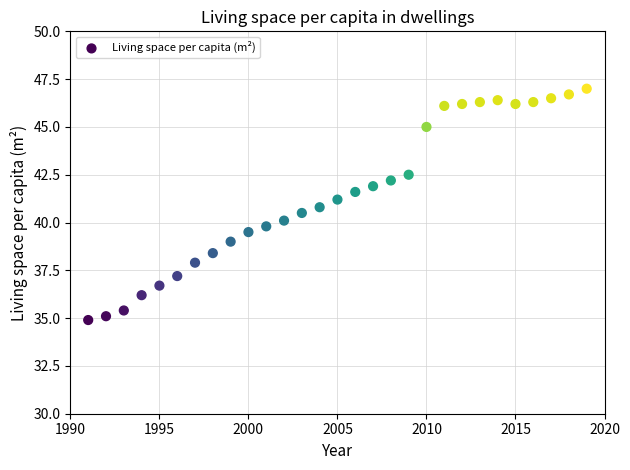

How many points are shown in the scatter plot?

29